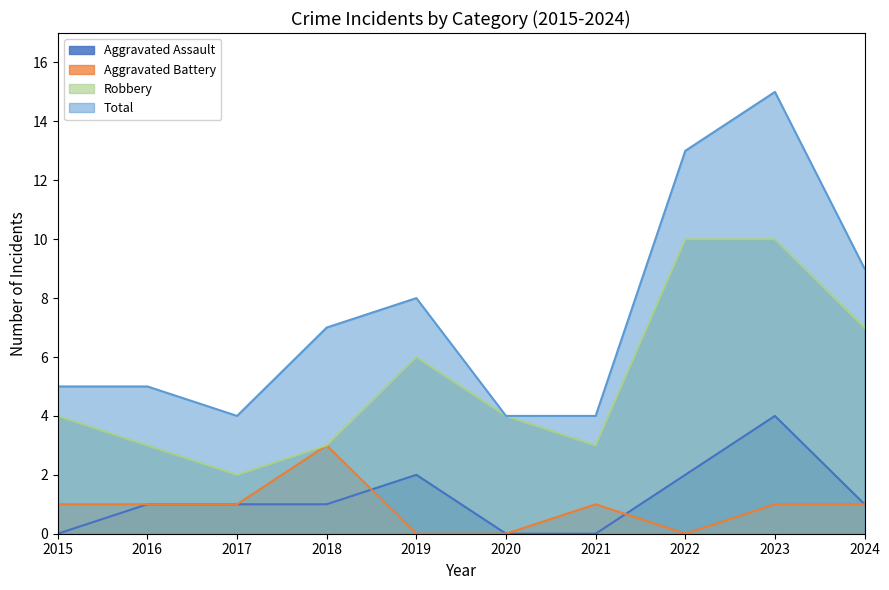

Rank the categories by Aggravated Battery value from highest to lowest.

2018, 2015, 2016, 2017, 2021, 2023, 2024, 2019, 2020, 2022